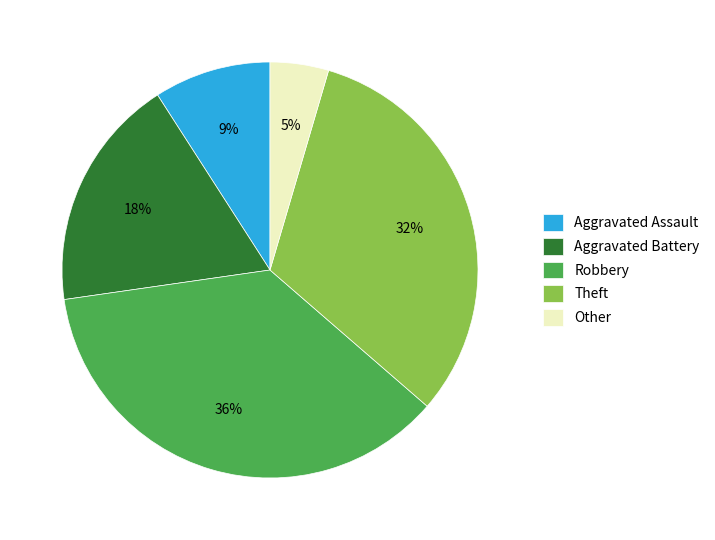

To the nearest percent, what is the difference between the Robbery and Aggravated Assault slice percentages?

27%